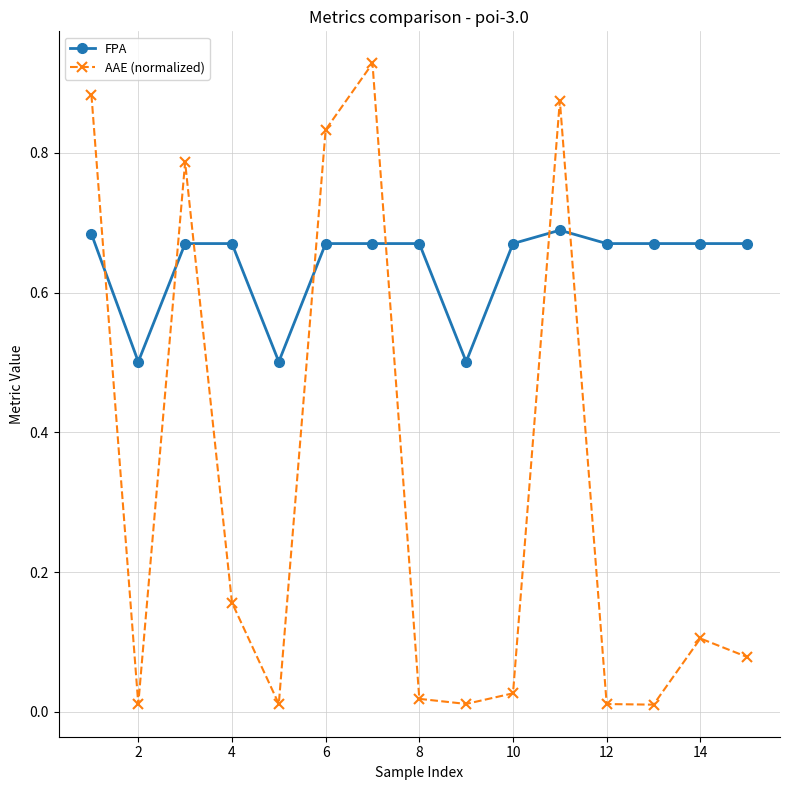

What is the minimum value for FPA?

0.5